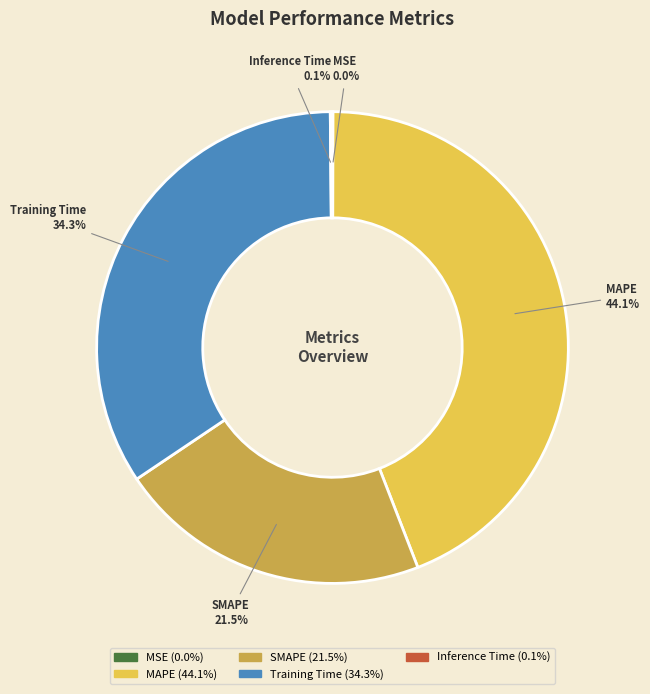

Which slice is the largest?

MAPE